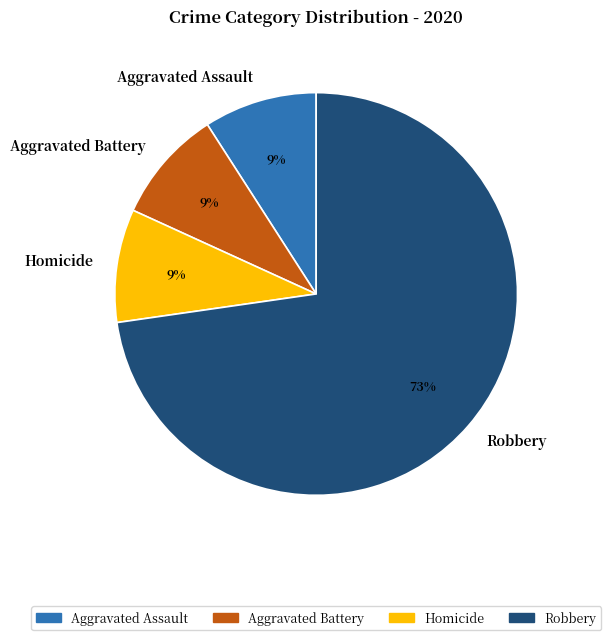

To the nearest percent, what is the combined percentage of Aggravated Battery and Robbery?

82%